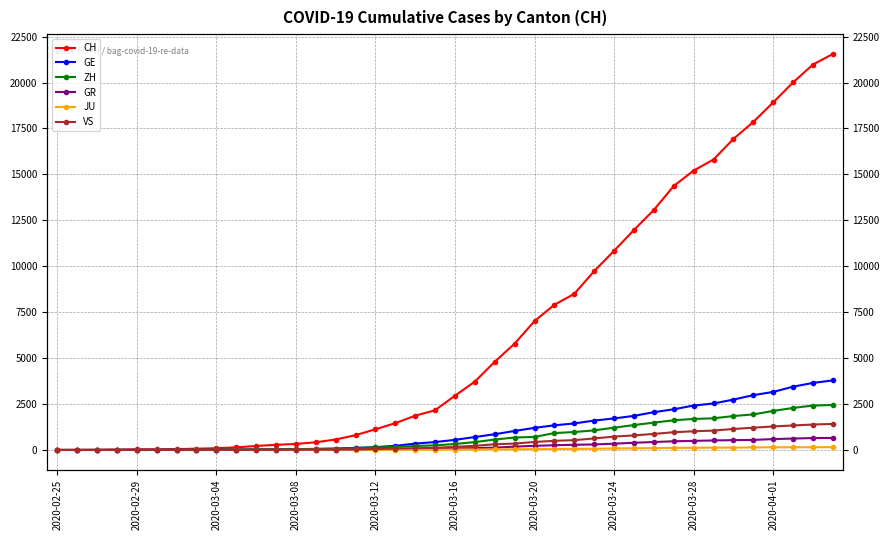

True or false: JU has more than 0 interior local peaks.

False